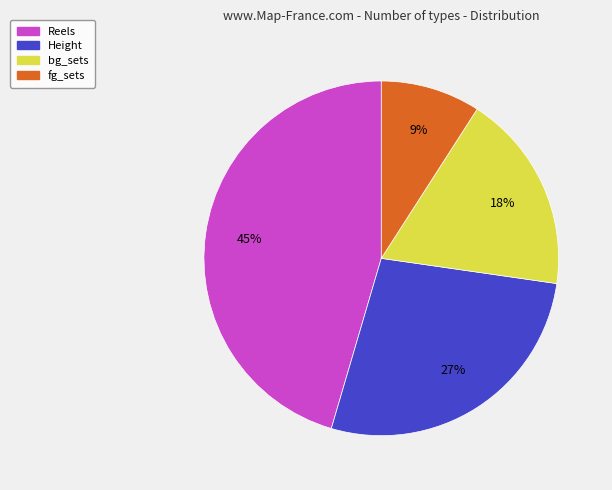

Is there any slice that represents more than half of the pie?

No